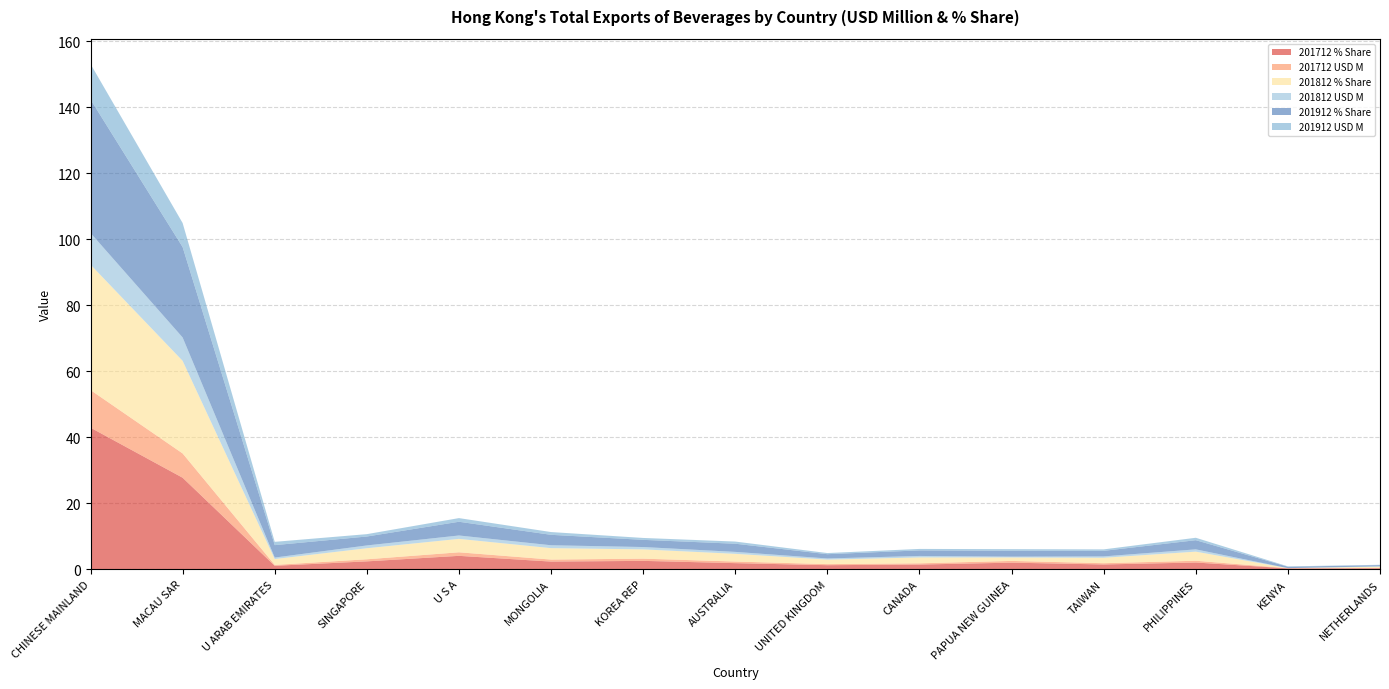

Reading left to right, what are all the values shown in this chart?

201712 % Share: 42.9	27.7	1.0	2.4	4.1	2.3	2.5	1.8	1.2	1.4	2.0	1.4	2.0	0.3	0.3
201712 USD M: 11.4	7.4	0.3	0.6	1.1	0.6	0.7	0.5	0.3	0.4	0.5	0.4	0.5	0.1	0.1
201812 % Share: 38.0	28.1	1.8	3.4	4.1	3.5	2.8	2.3	1.4	1.8	1.0	1.6	2.8	0.0	0.4
201812 USD M: 9.6	7.1	0.5	0.8	1.0	0.9	0.7	0.6	0.3	0.5	0.3	0.4	0.7	0.0	0.1
201912 % Share: 40.4	27.4	3.8	2.7	4.2	3.2	2.2	2.5	1.3	1.7	1.8	1.7	2.8	0.4	0.4
201912 USD M: 10.8	7.3	1.0	0.7	1.1	0.8	0.6	0.7	0.3	0.4	0.5	0.4	0.7	0.1	0.1